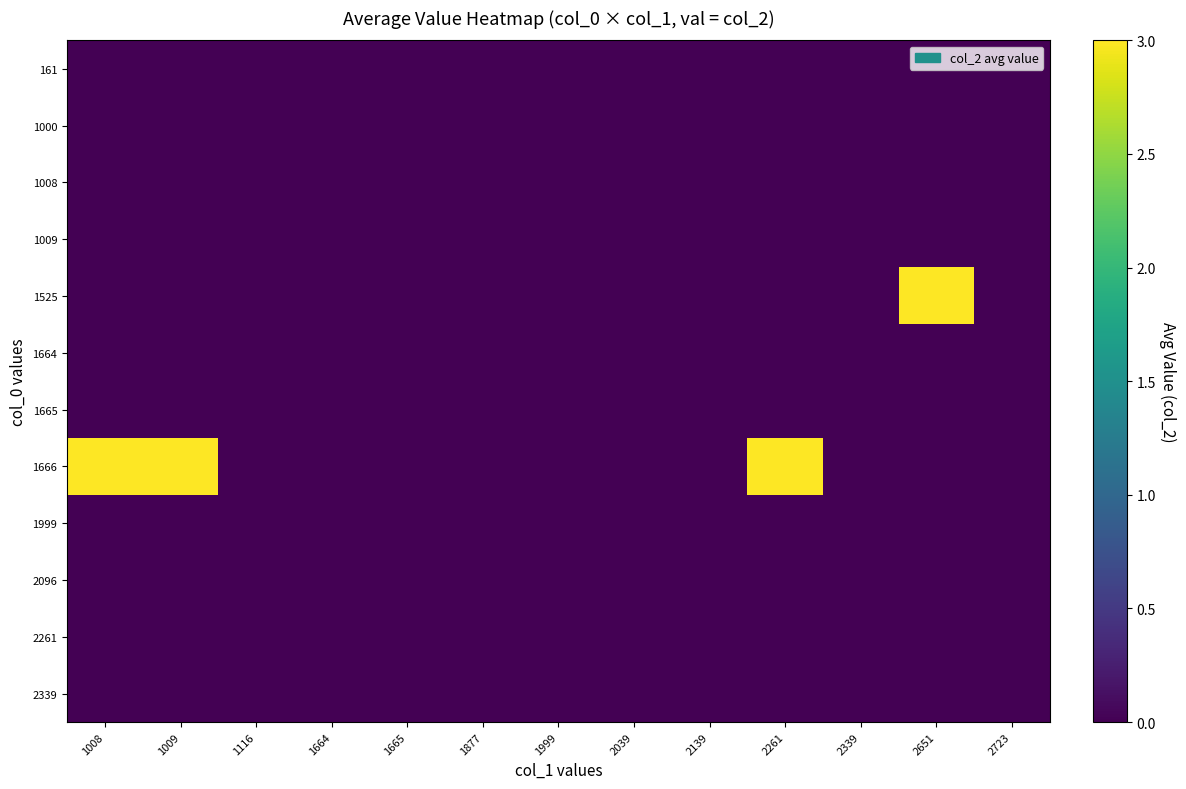

List the series in order of their peak value, highest first.

1525, 1666, 161, 1000, 1008, 1009, 1664, 1665, 1999, 2096, 2261, 2339